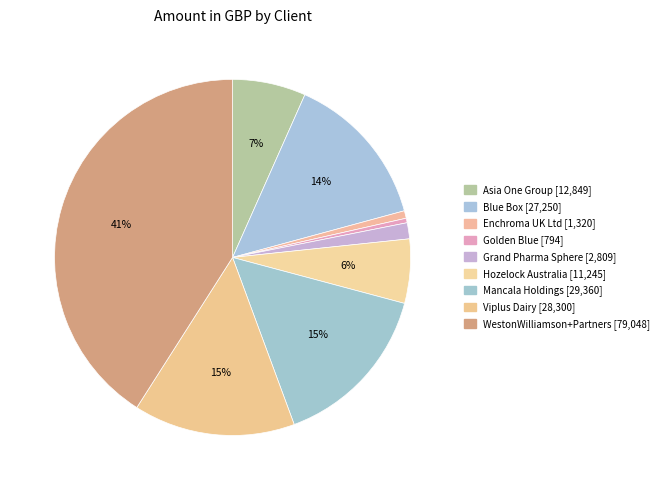

What is the largest slice in the pie chart?

WestonWilliamson+Partners